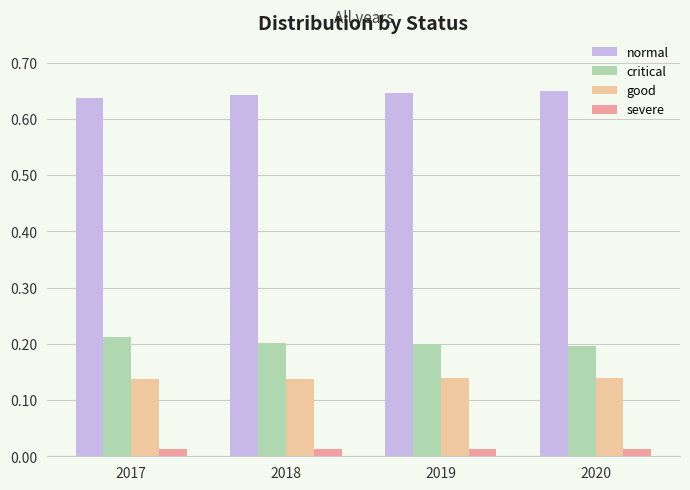

Count the good values in the range 0 to 1.

4